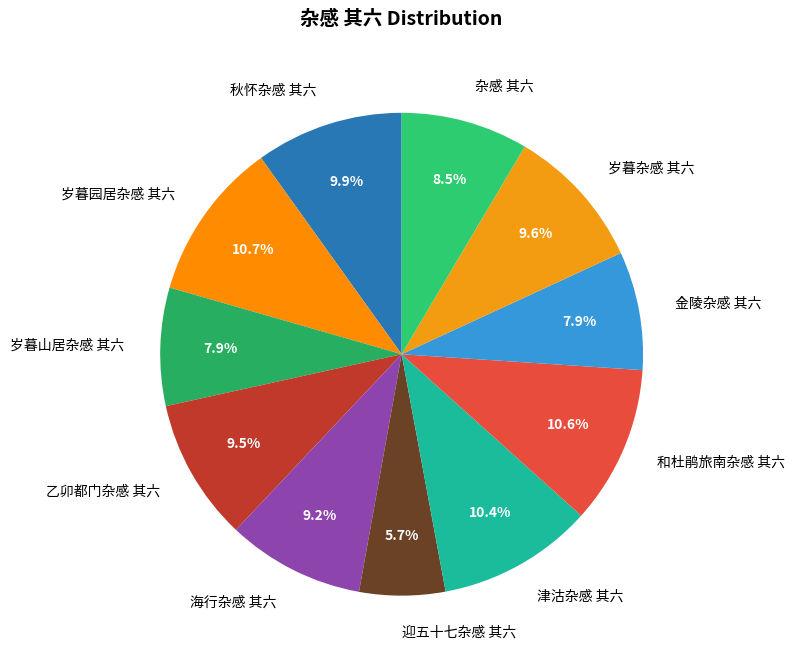

Which category has the smallest portion of the pie?

迎五十七杂感 其六